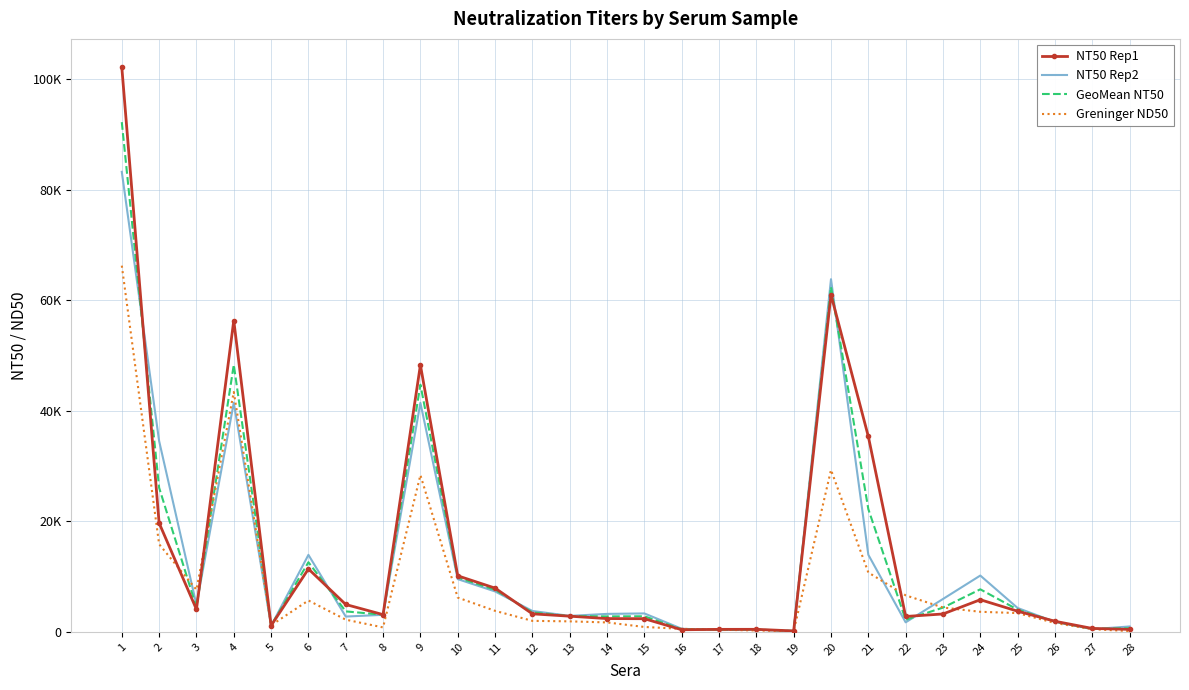

What are all the series names shown in the legend?

NT50 Rep1, NT50 Rep2, GeoMean NT50, Greninger ND50